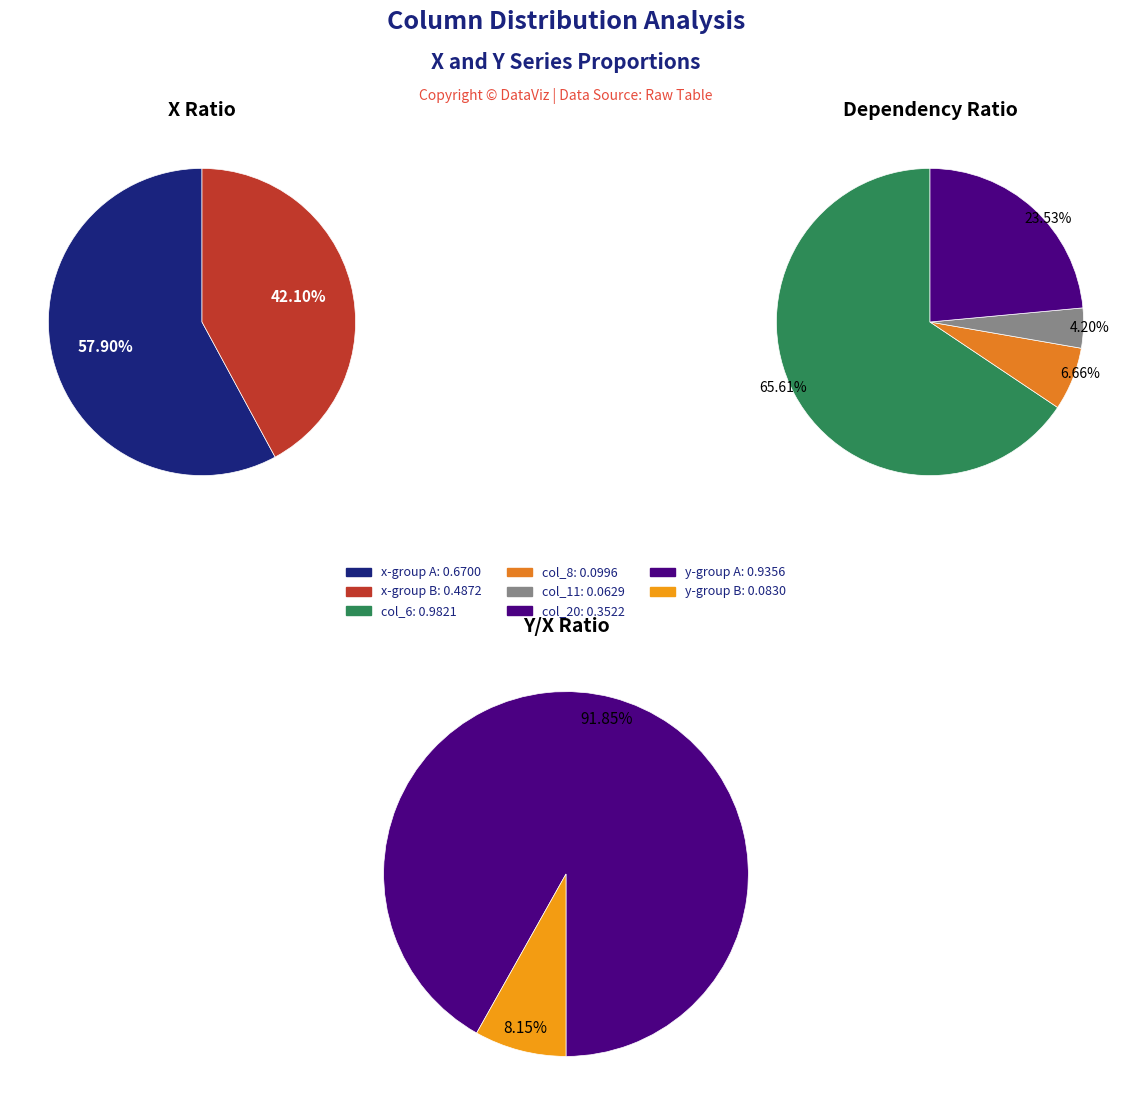

What portion of the pie excludes 3?

86.9%